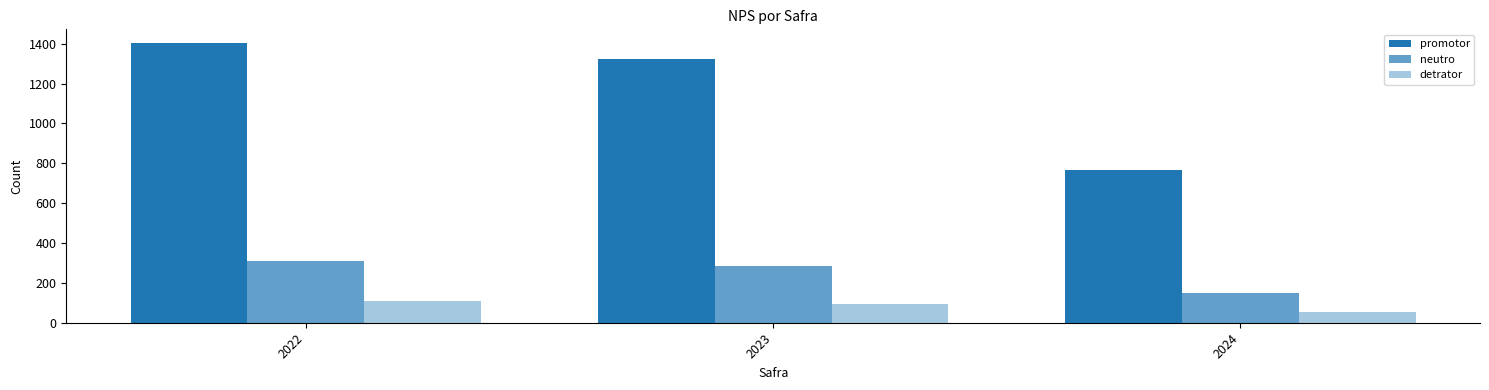

How many detrator values are between 54 and 110?

3